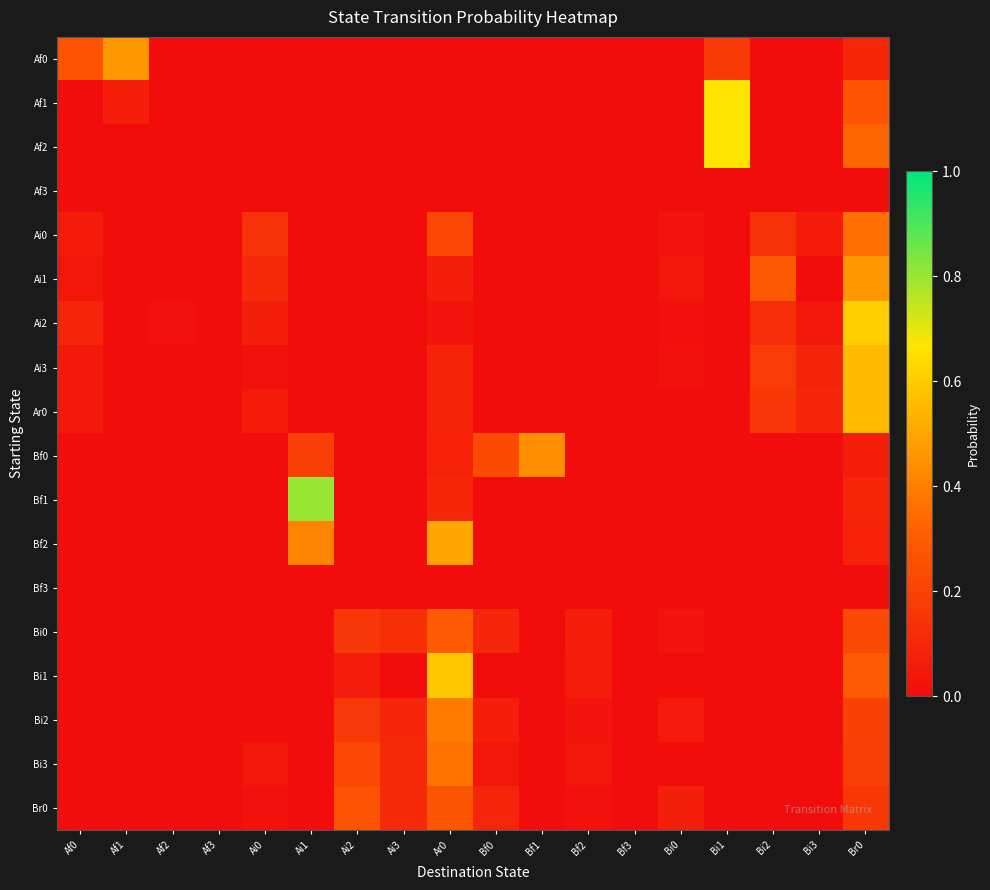

List the series in order of their peak value, lowest first.

Af3, Bf3, Br0, Bi0, Ai0, Bi3, Bi2, Bf0, Ai1, Af0, Bf2, Ai3, Ar0, Bi1, Ai2, Af1, Af2, Bf1